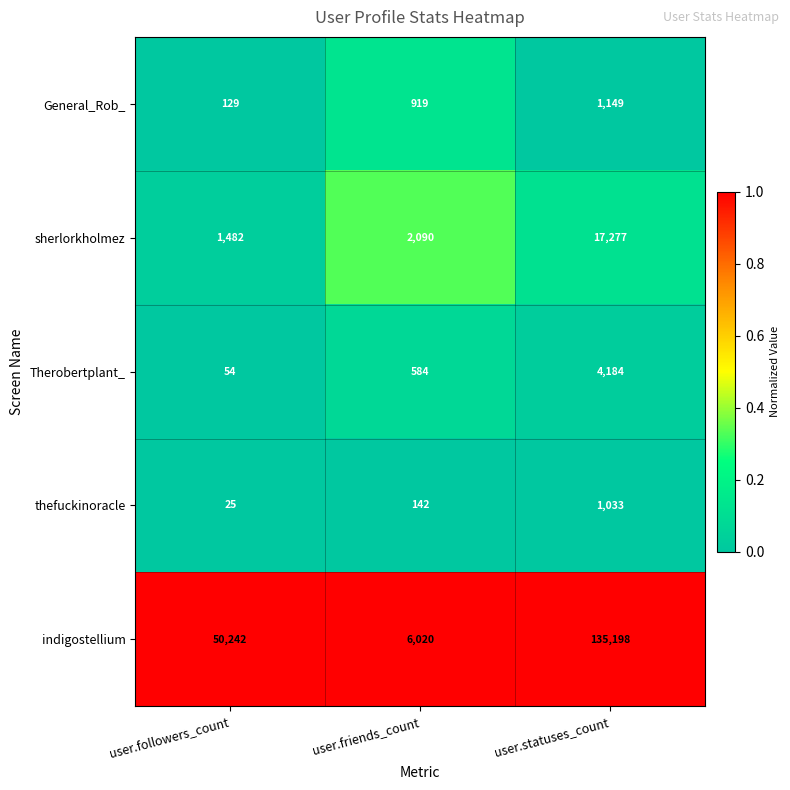

What is the spread (max minus min) of values at user.friends_count?

5878